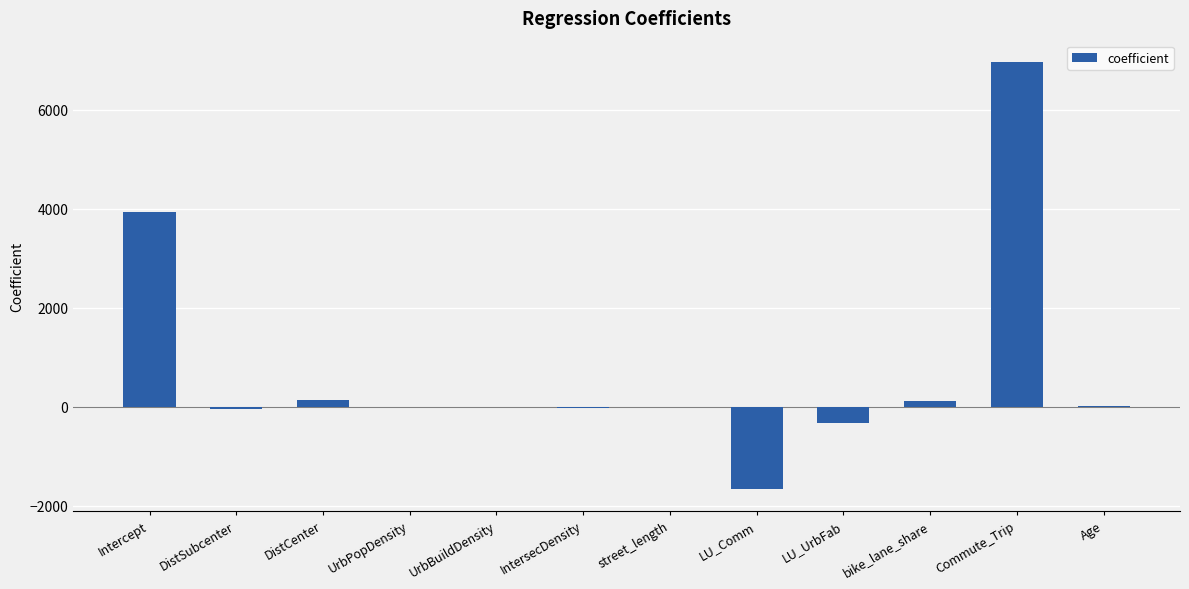

What is the sum of the values at Intercept and IntersecDensity?

3919.9